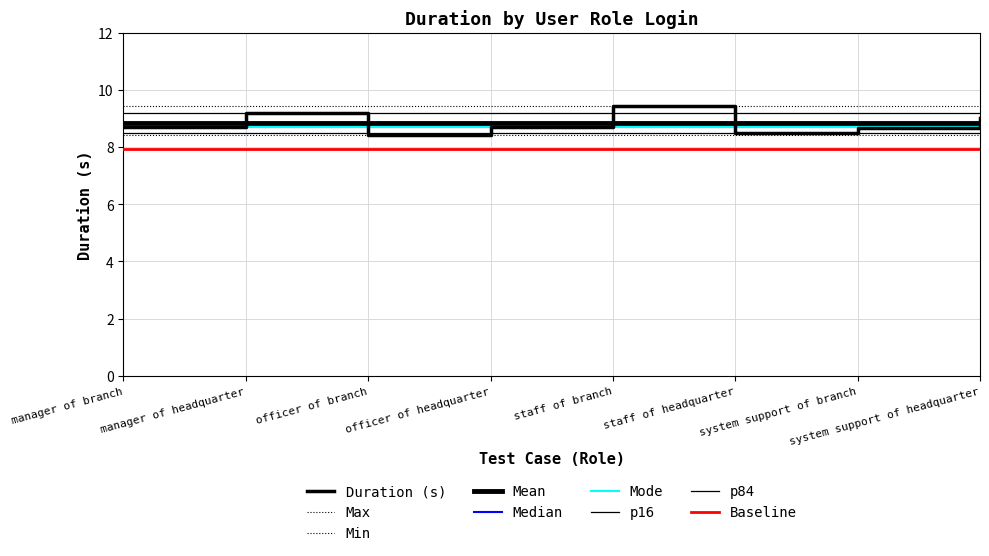

Does the chart display data point markers on the line(s)?

No